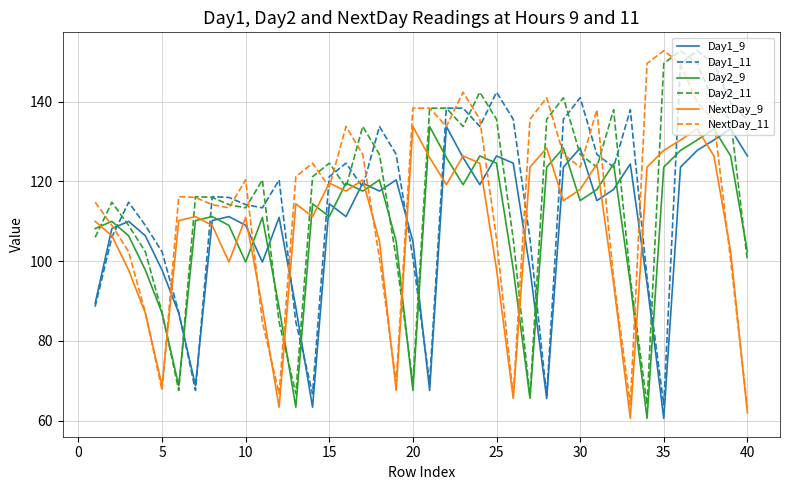

True or false: Day1_11 has more than 0 interior local peaks.

True